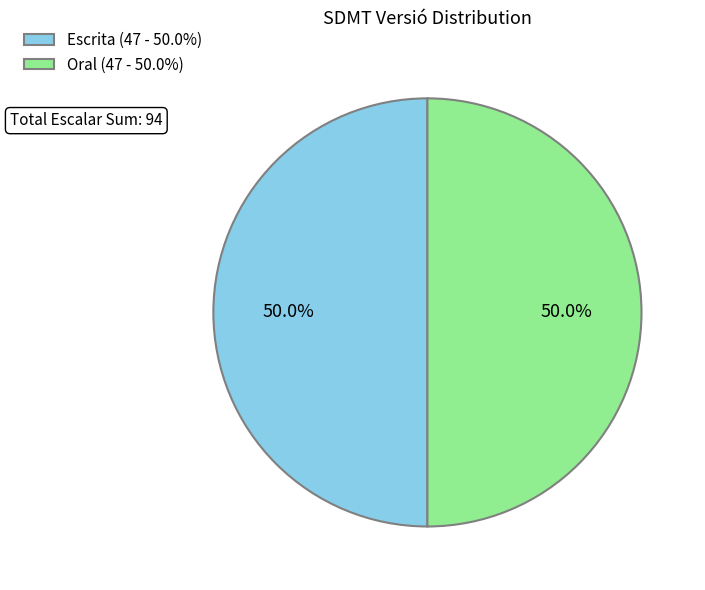

How many segments does this pie chart have?

2